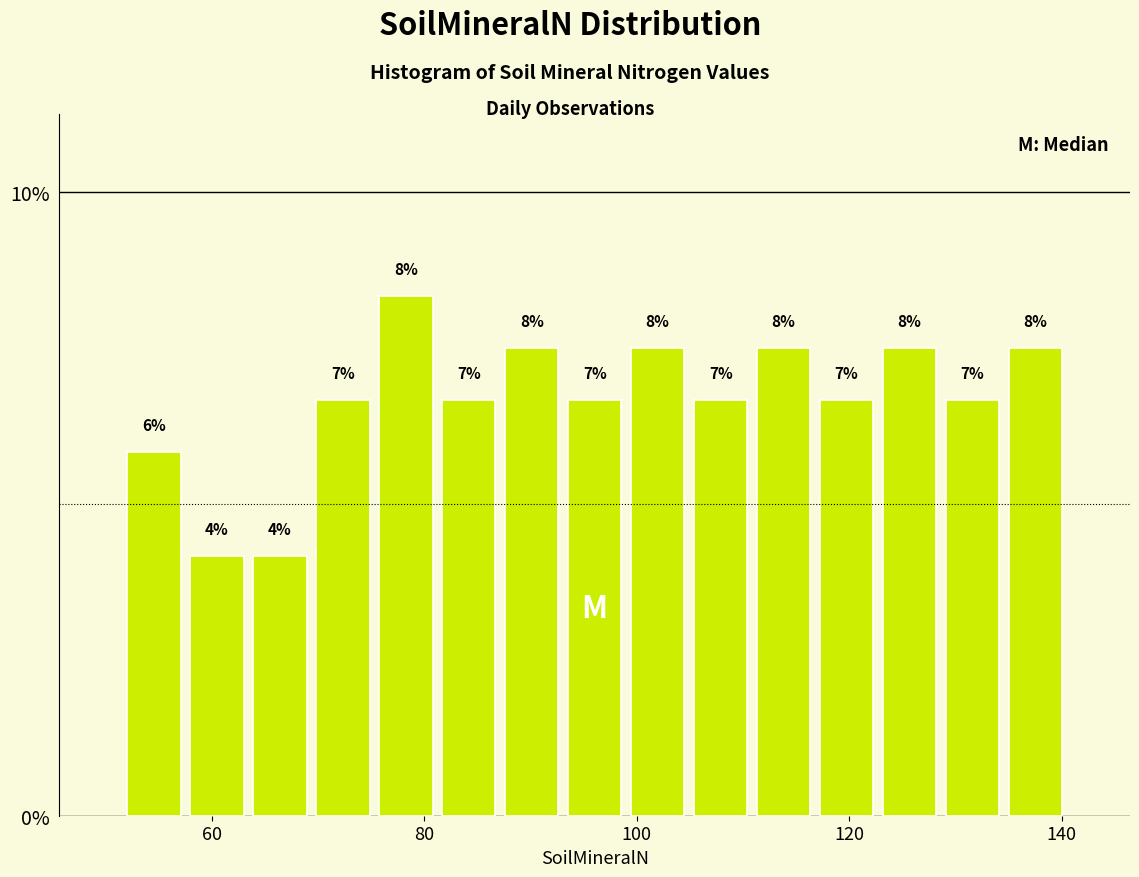

Read against the x-axis, roughly where is the centre of the tallest bar?

78